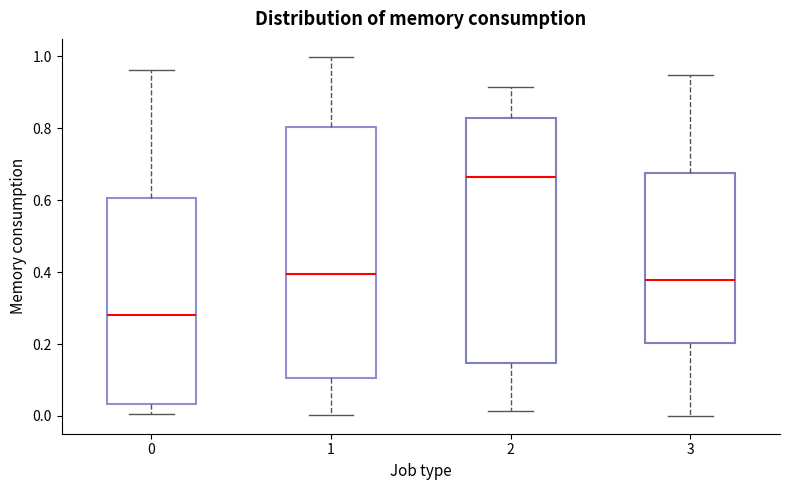

Where does the upper whisker of the box at x = 3 end on the y-axis? The values are not printed on the chart, so give them approximately, as read against the axis.

0.94